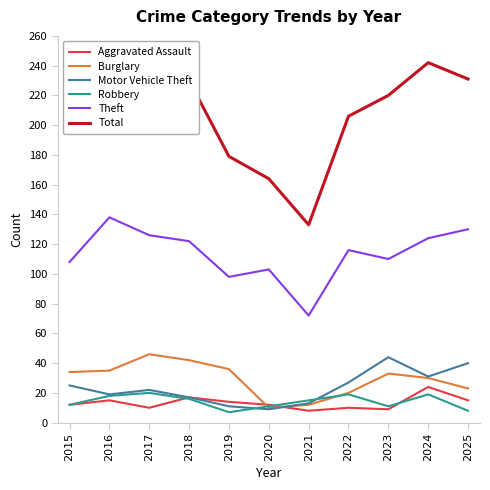

Which series has the widest spread of values?

Total